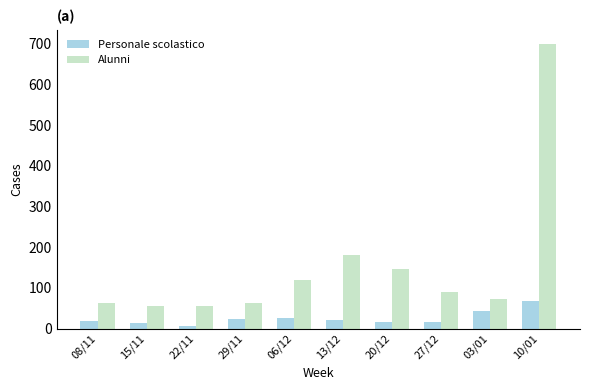

What position from the left is 08/11?

1